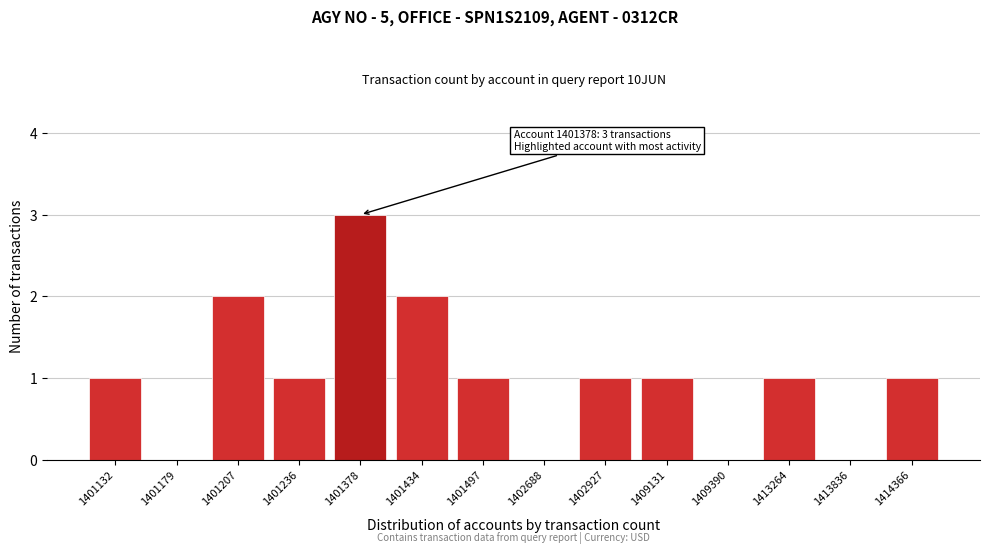

Reading left to right, extract all data points from this chart.

1401132=1	1401179=0	1401207=2	1401236=1	1401378=3	1401434=2	1401497=1	1402688=0	1402927=1	1409131=1	1409390=0	1413264=1	1413836=0	1414366=1